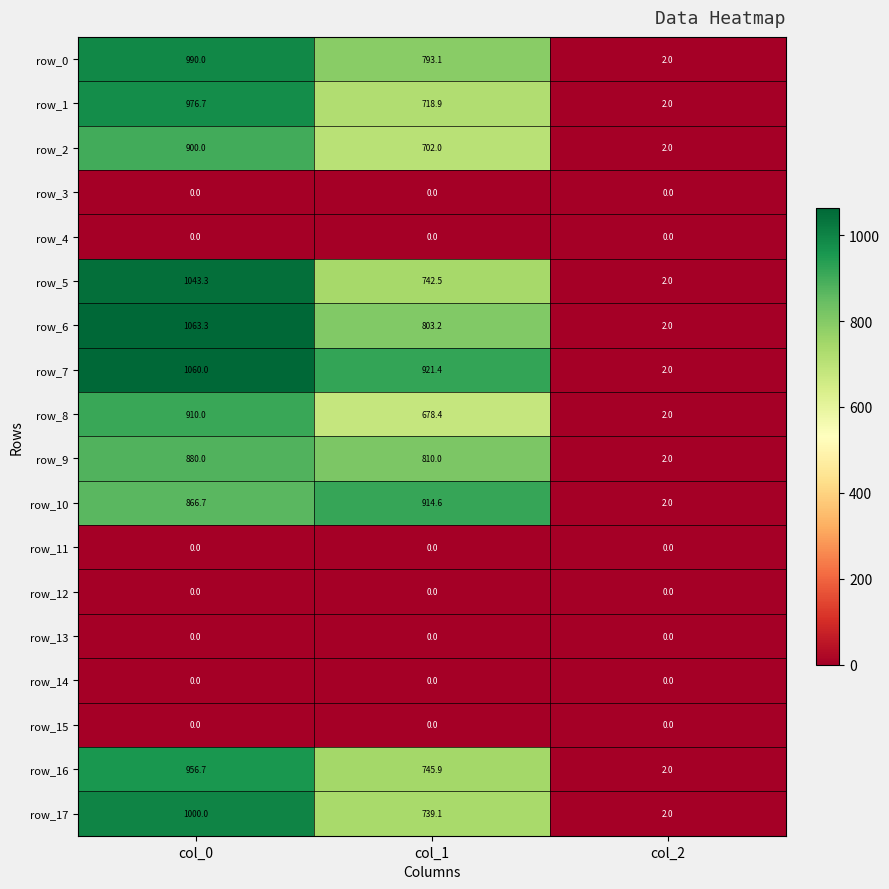

At which label does row_0 reach its minimum?

col_2